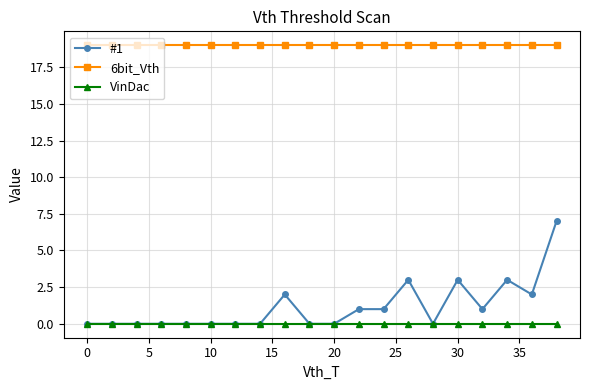

True or false: 6bit_Vth and VinDac intersect in this chart.

False